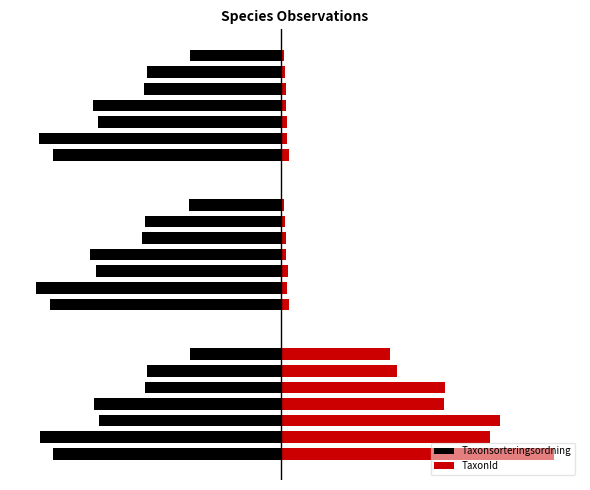

What is the sum of all Taxonsorteringsordning values?

-1330.5